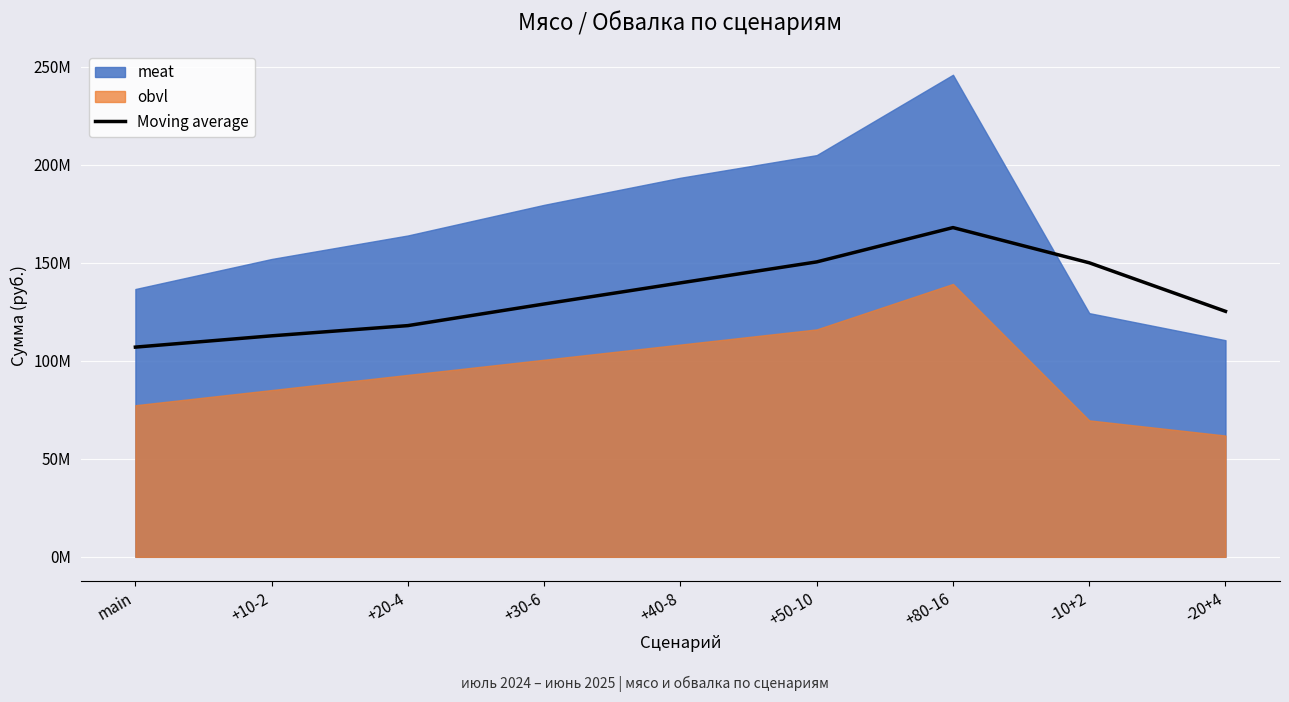

What is the value of the 1st point from the left?

106987008.7